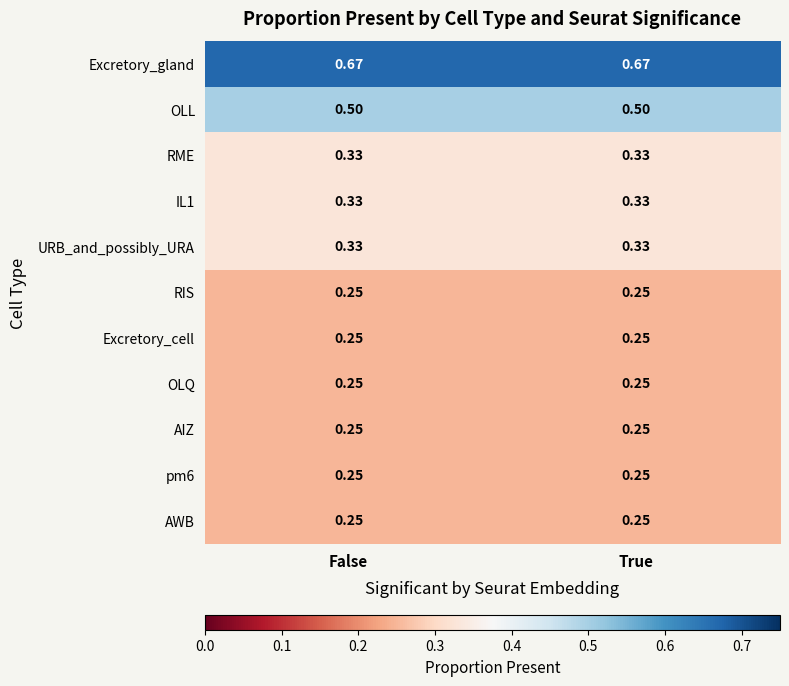

Is the value of IL1 at False greater than the value of RIS at True?

Yes